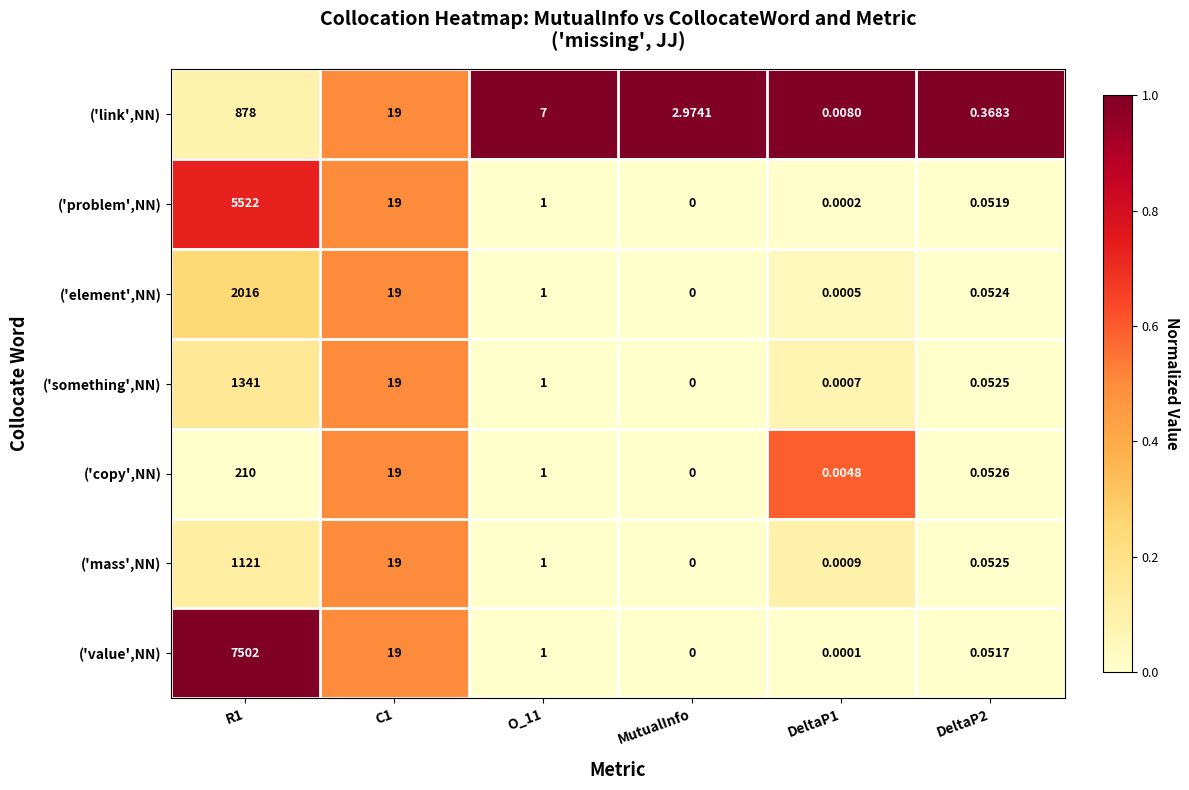

Which series has the widest spread of values?

('value',NN)